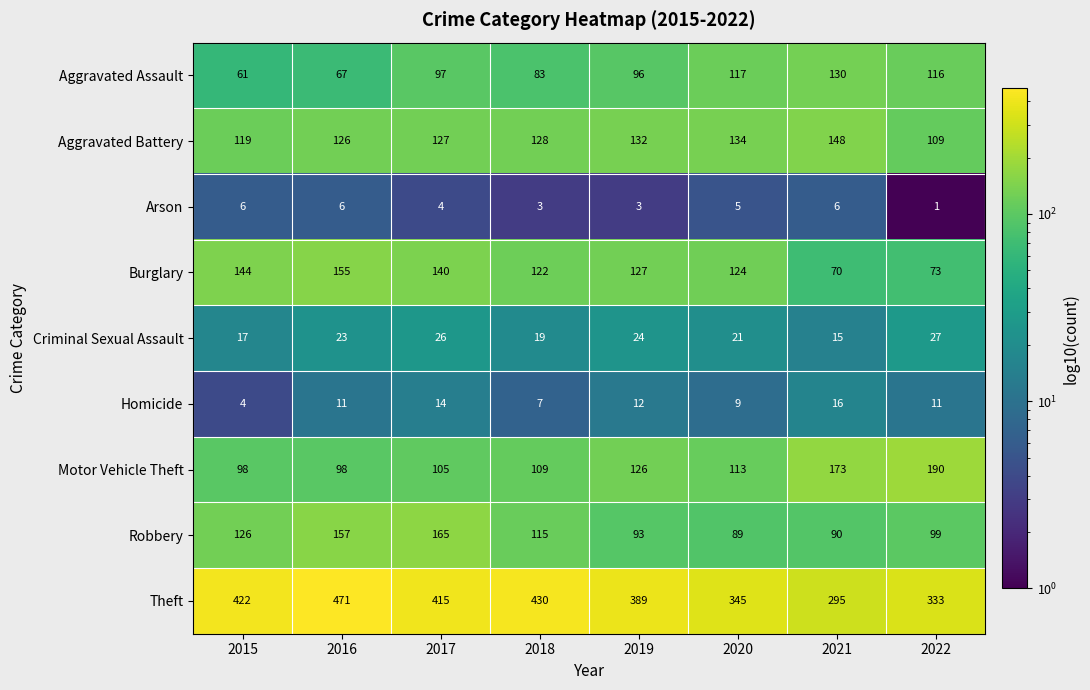

How many values in the Motor Vehicle Theft series are below 113?

4